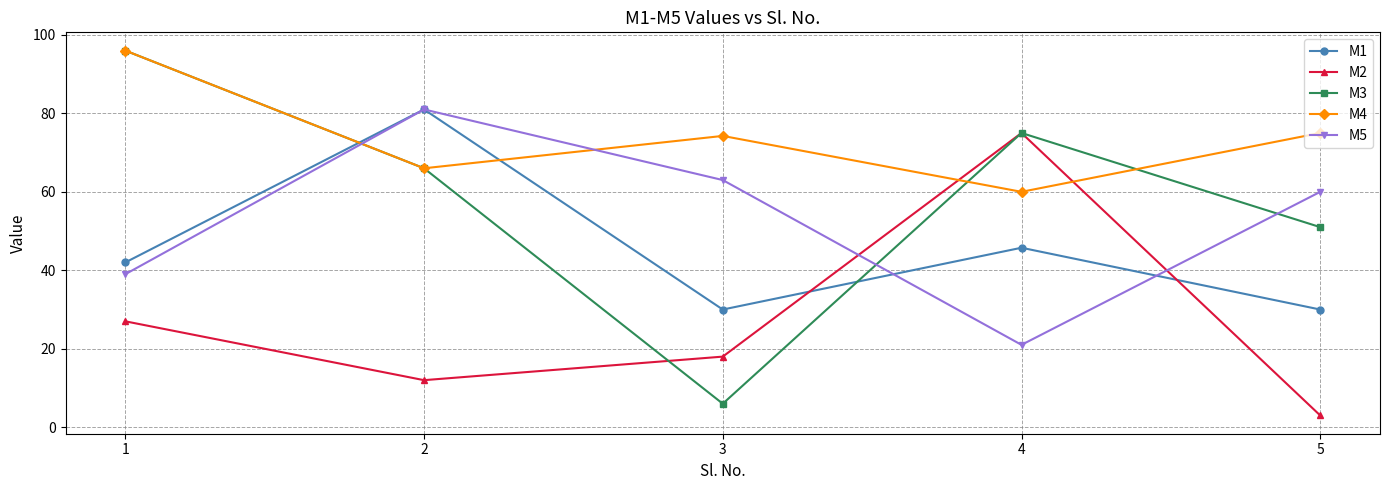

Between which two adjacent categories do M2 and M5 first intersect?

3 and 4